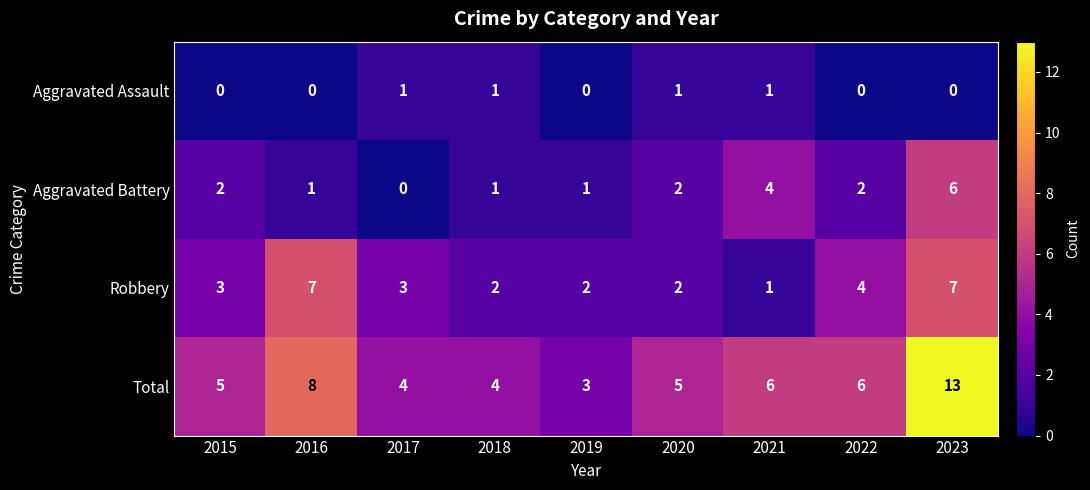

What is the difference between the second highest and second lowest values in the Total series?

4